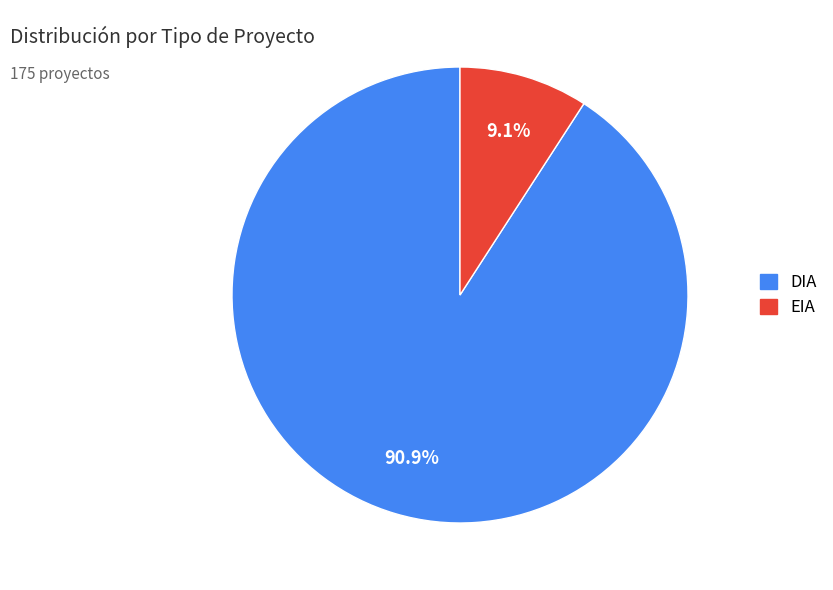

Does any single category account for the majority?

Yes